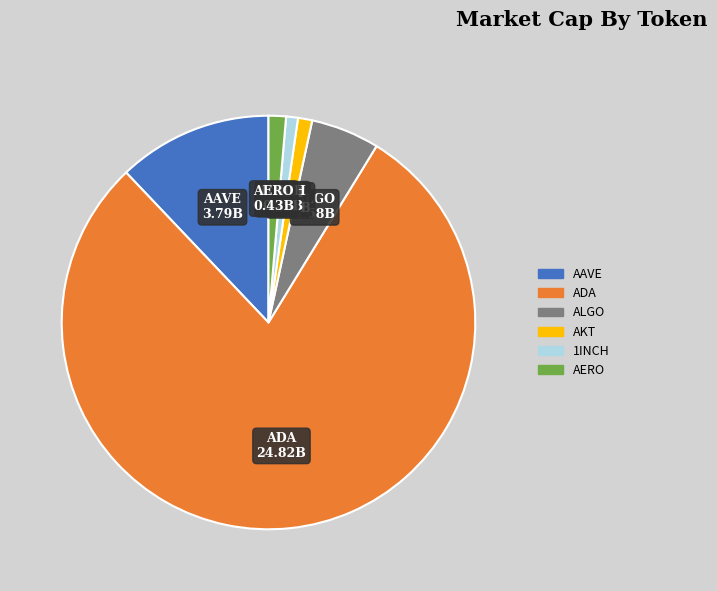

How many segments does this pie chart have?

6